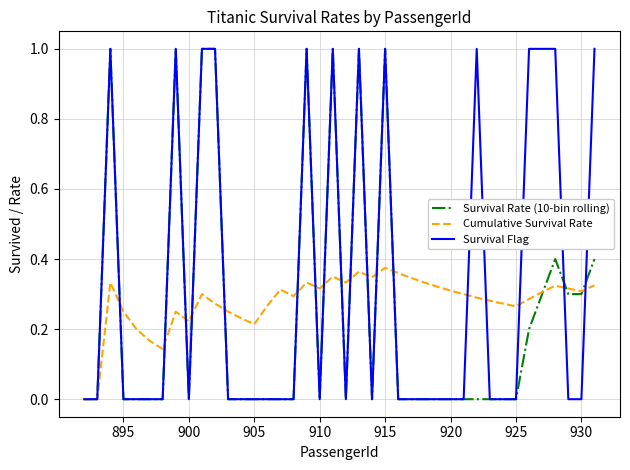

Which series has the largest total across all categories?

Survival Flag